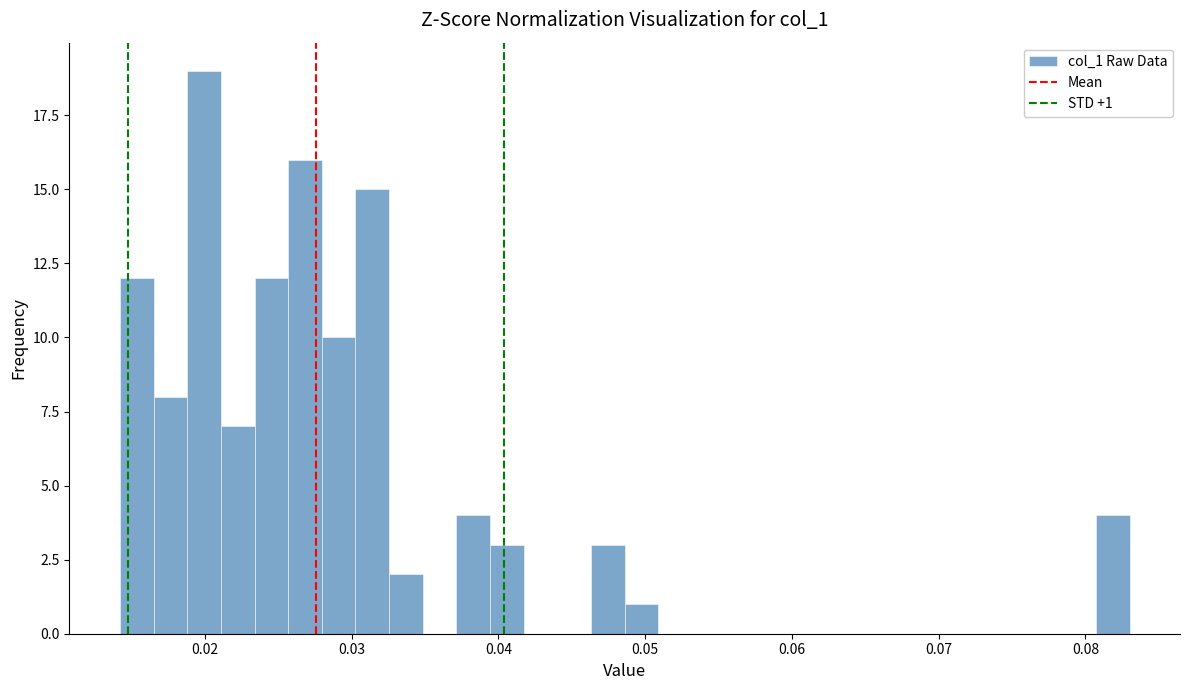

Read against the x-axis, roughly where is the centre of the tallest bar?

0.020